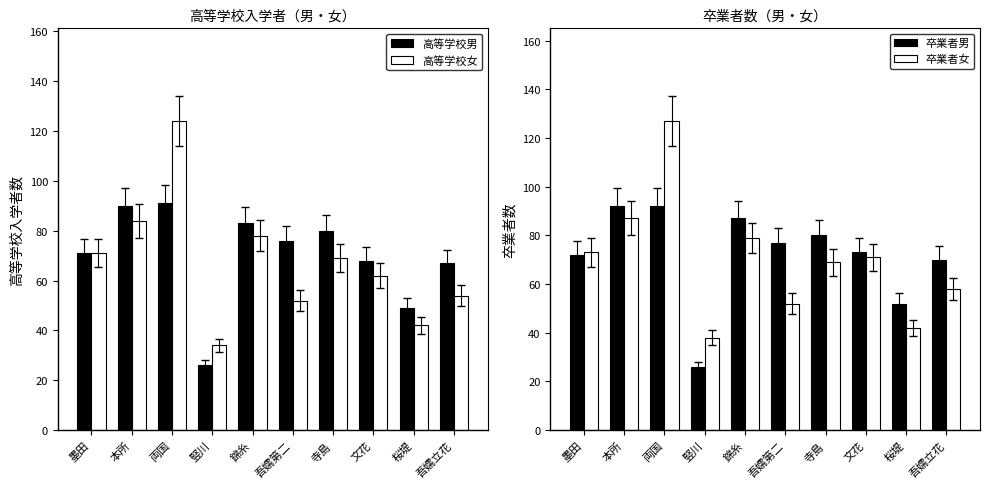

At which label is 卒業者男 closest to 59?

桜堤